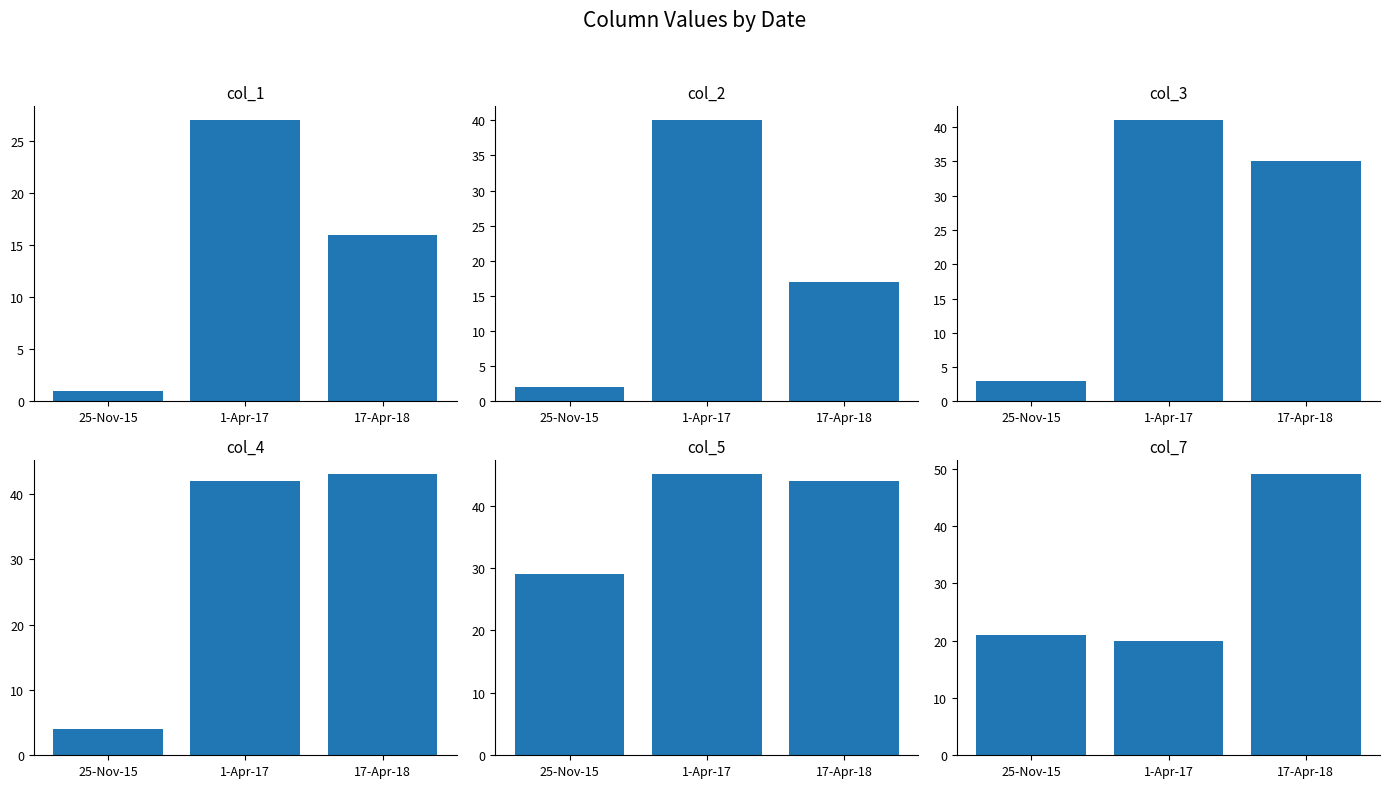

How many groups of bars are there?

3